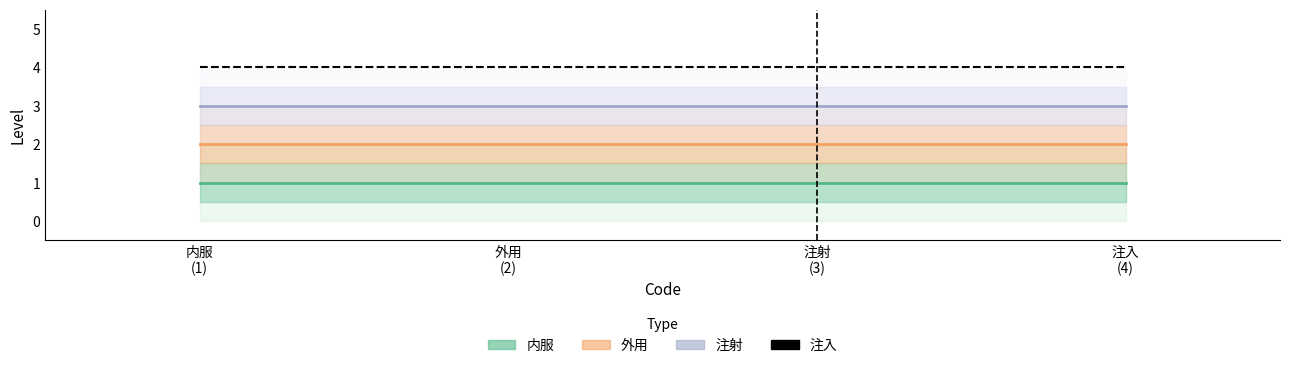

What is the difference between the highest and lowest values at 4?

3